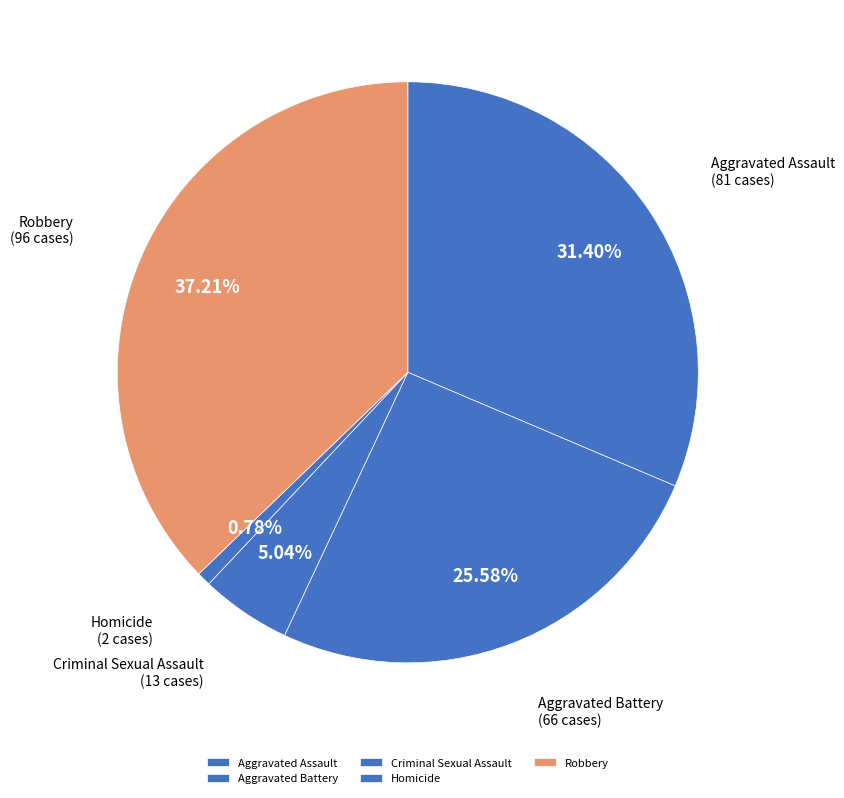

Between Robbery and Criminal Sexual Assault, which is larger?

Robbery